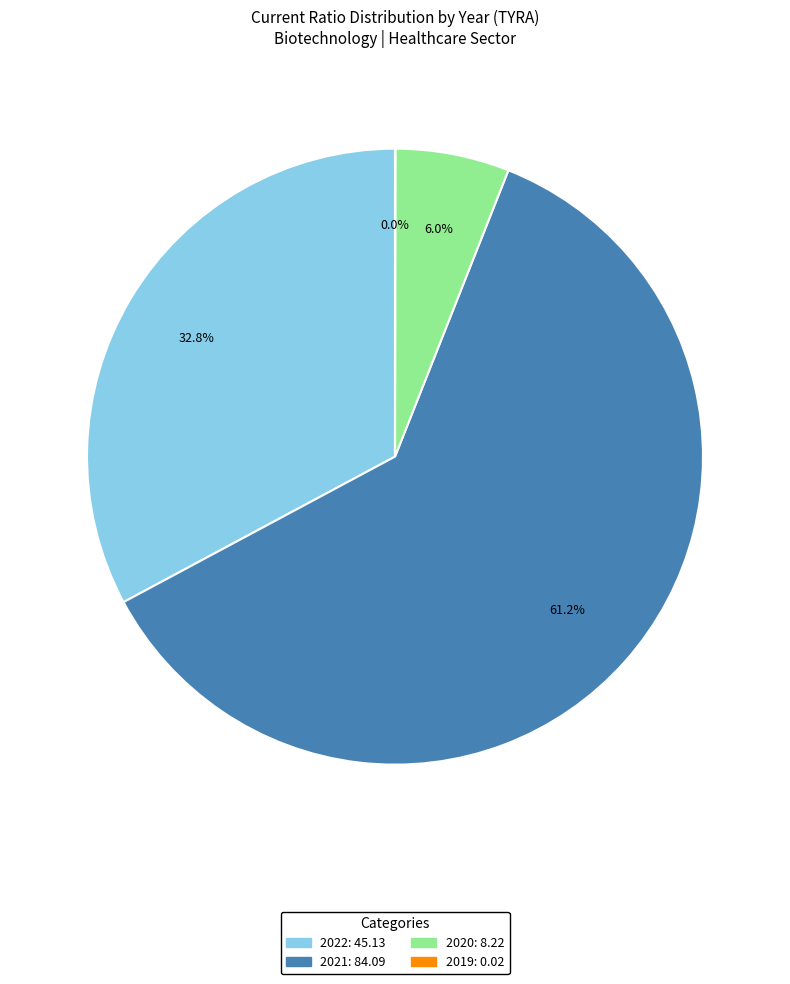

Does any single category account for the majority?

Yes